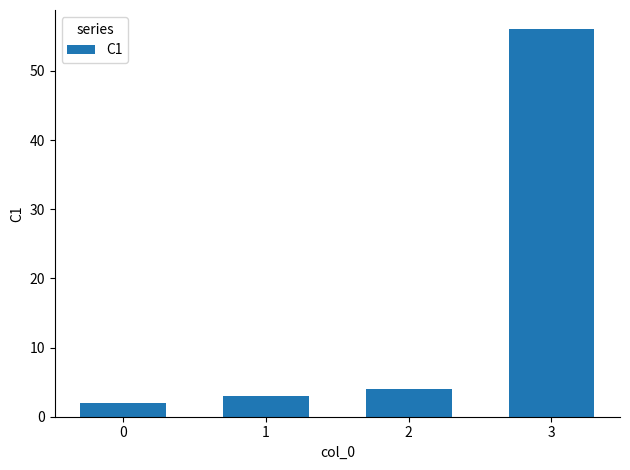

How many series are shown in this chart?

1